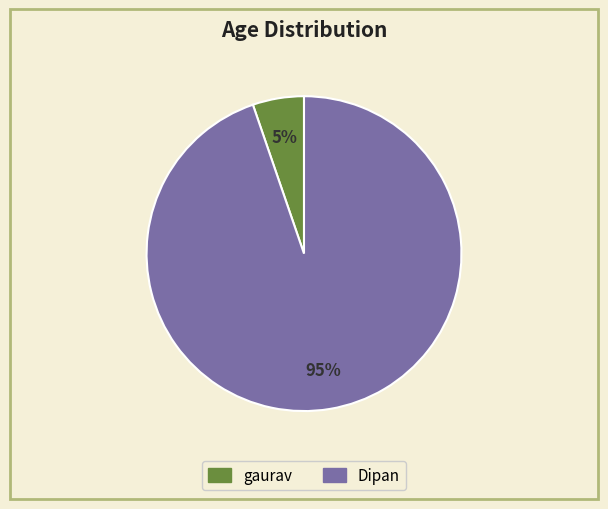

To the nearest percent, what is the combined percentage of gaurav and Dipan?

100%